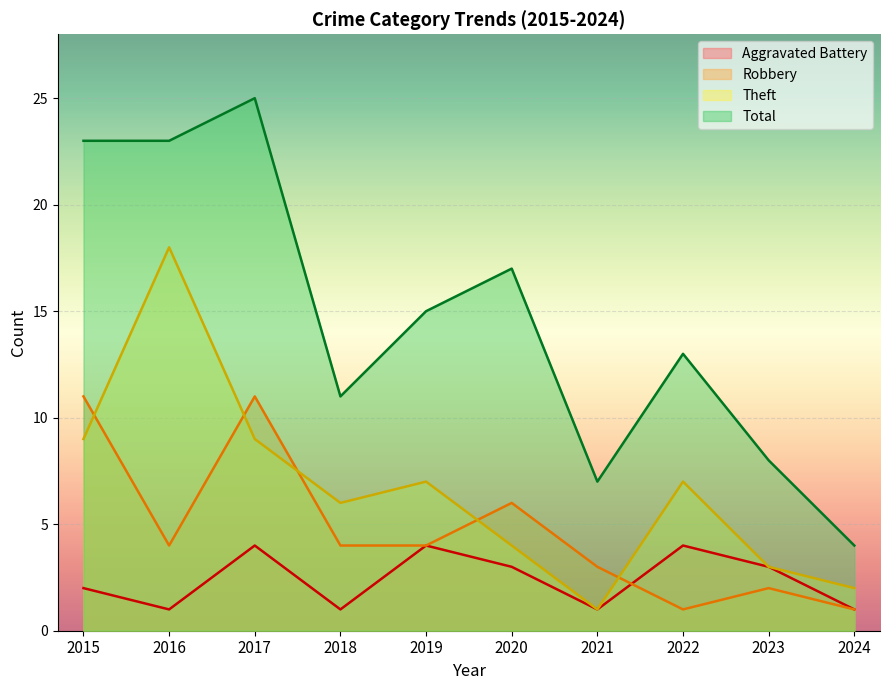

How many data points in Total are less than 15?

5